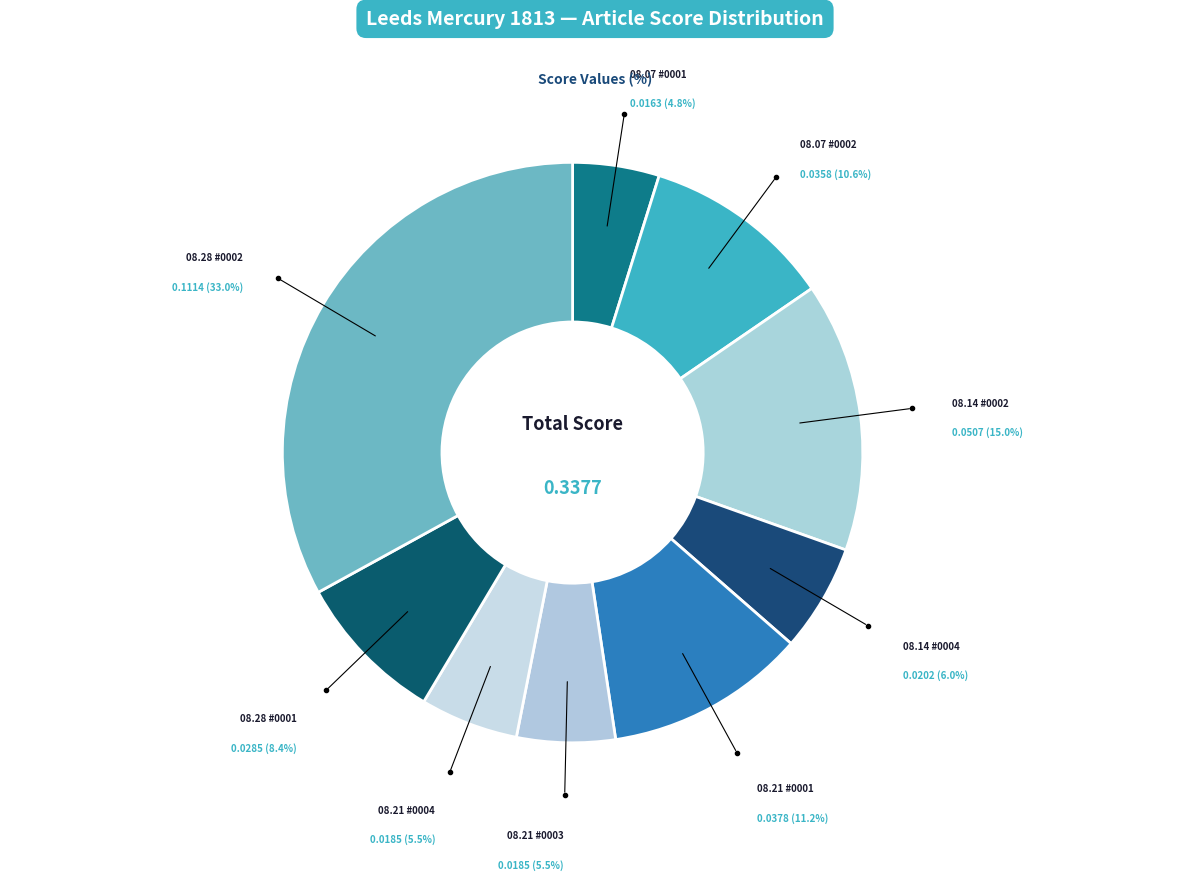

What is the smallest slice in the pie chart?

1813.08.07_LeedsMercury_0001